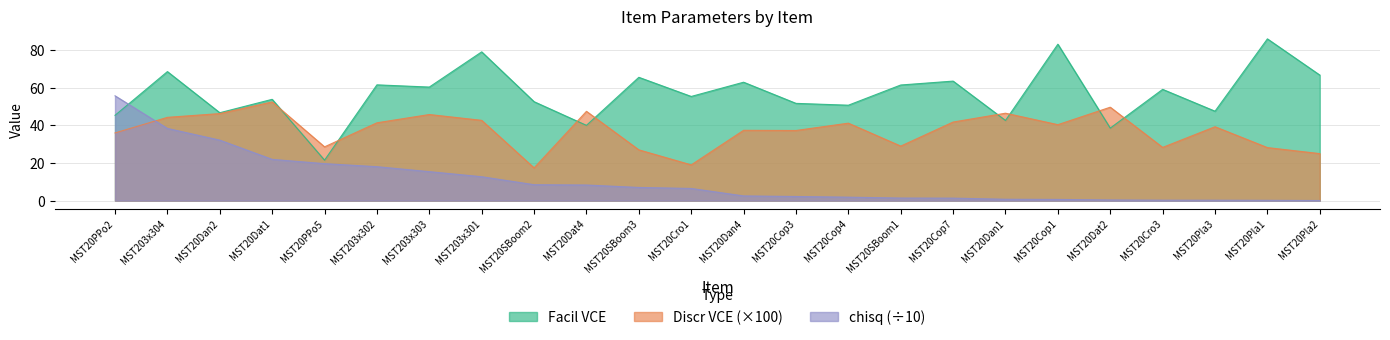

The Facil VCE series shows 66.8 at MST20Pla2. True or false?

True